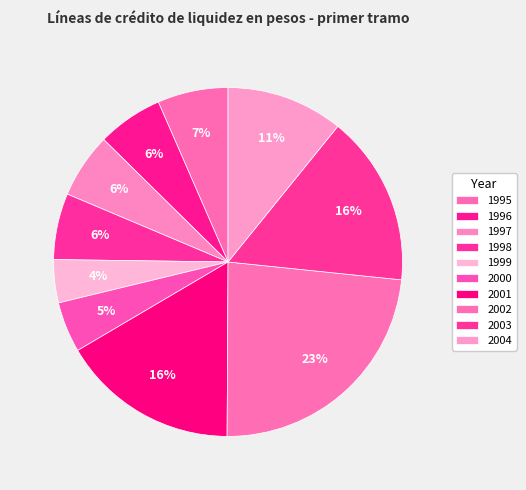

How many segments does this pie chart have?

10